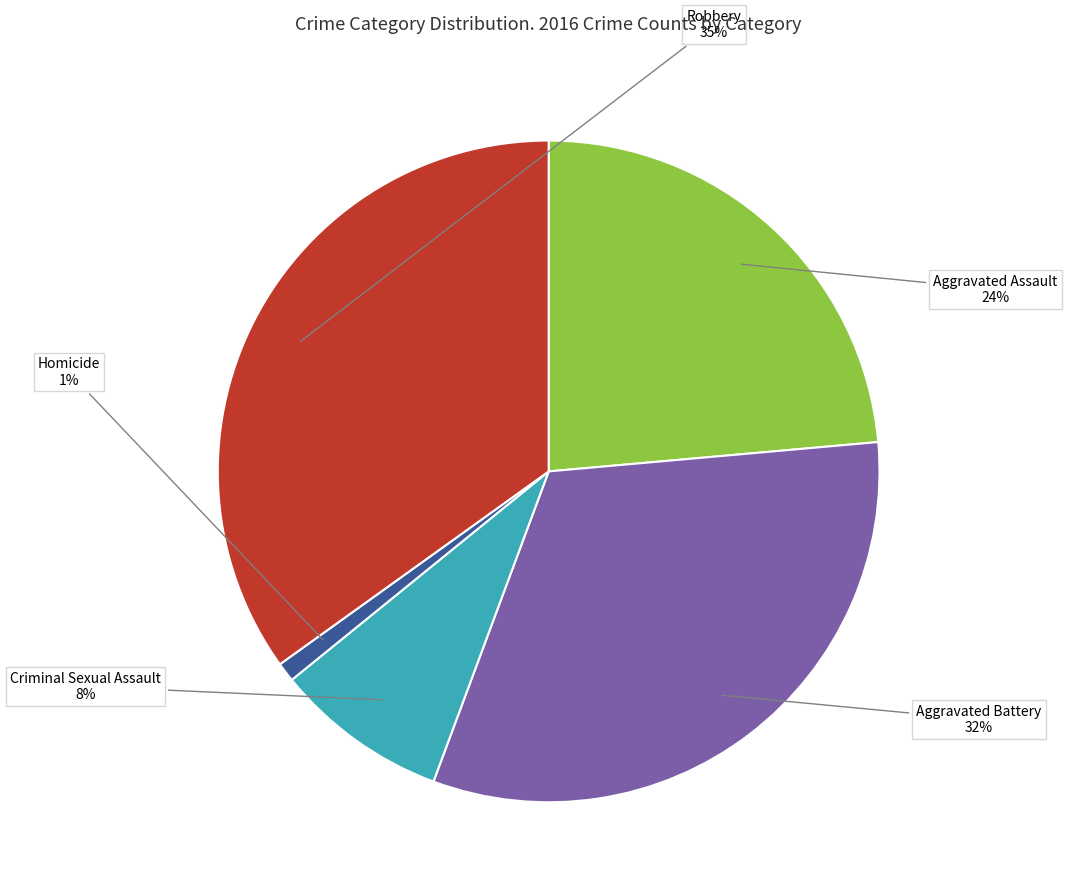

To the nearest percent, what is the combined percentage of Robbery and Aggravated Battery?

67%